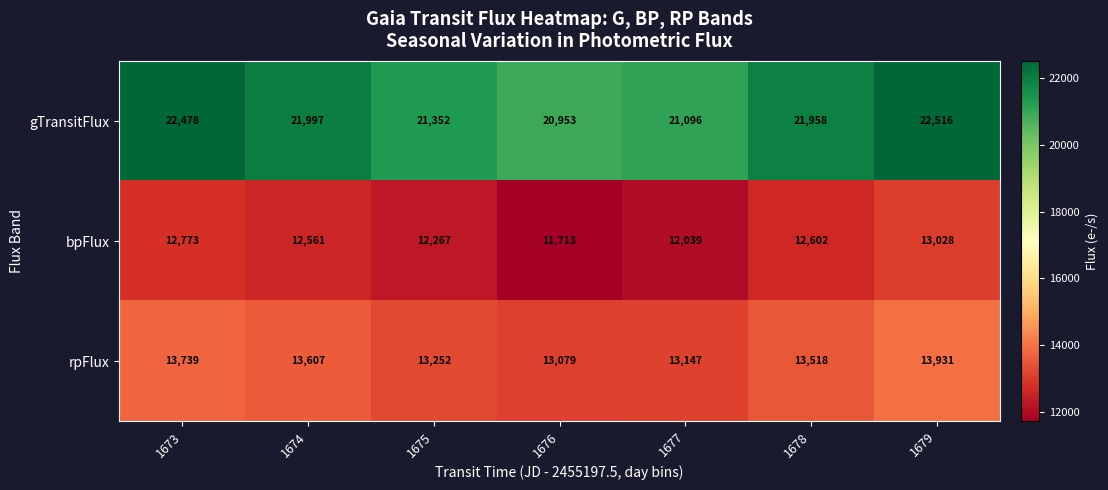

Rank the series by their maximum value, from highest to lowest.

gTransitFlux, rpFlux, bpFlux